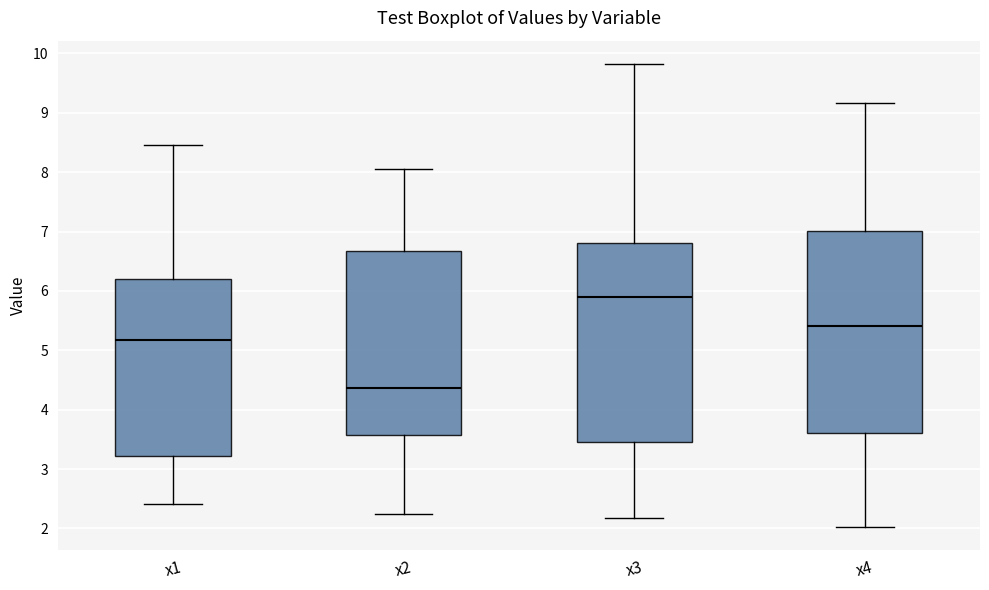

Where does the lower whisker of the box for x3 end on the y-axis? The values are not printed on the chart, so give them approximately, as read against the axis.

2.2